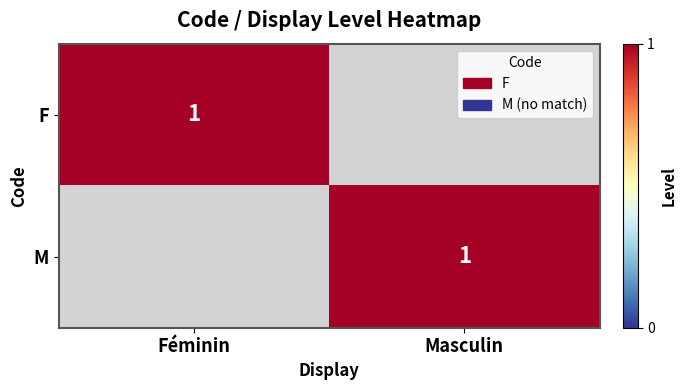

True or false: M has a value of 1 at Masculin.

True